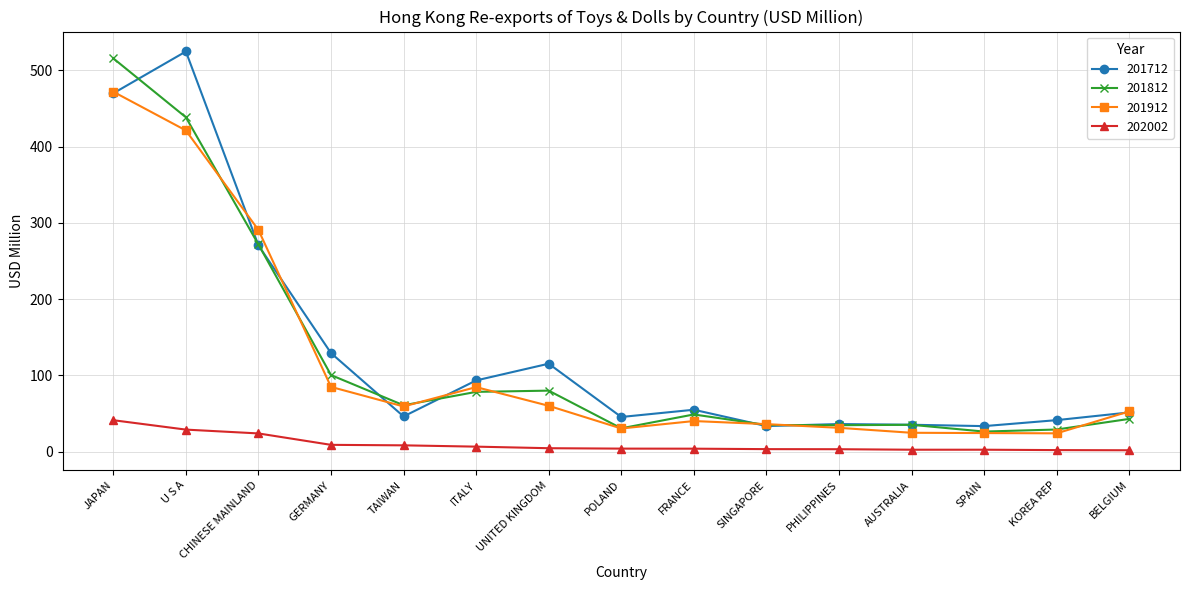

What is the average value of the 201712 series?

132.0